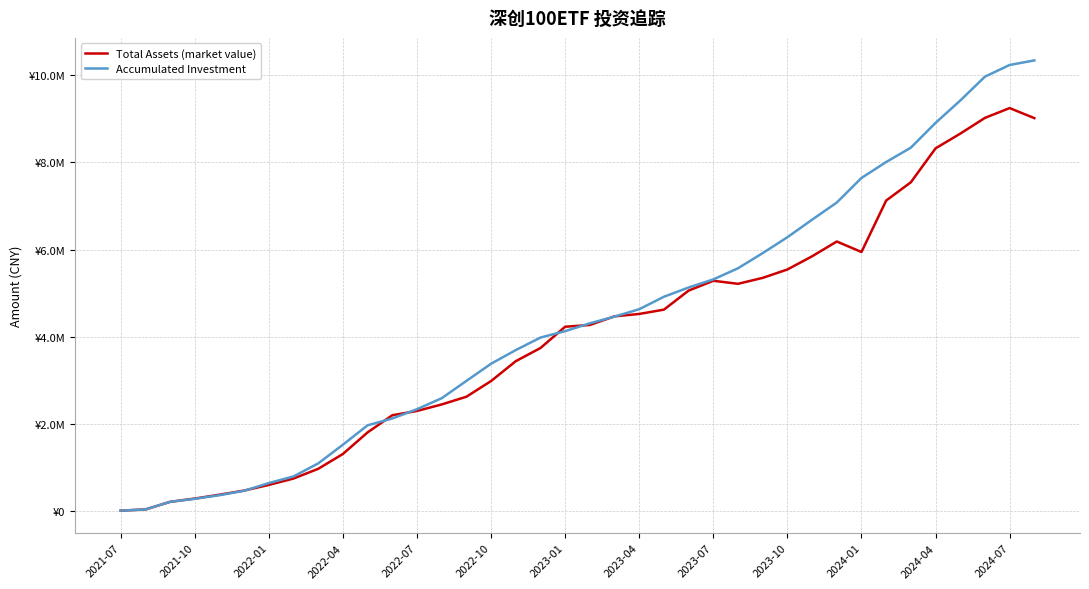

At which category is the sum across all series the highest?

2024-07